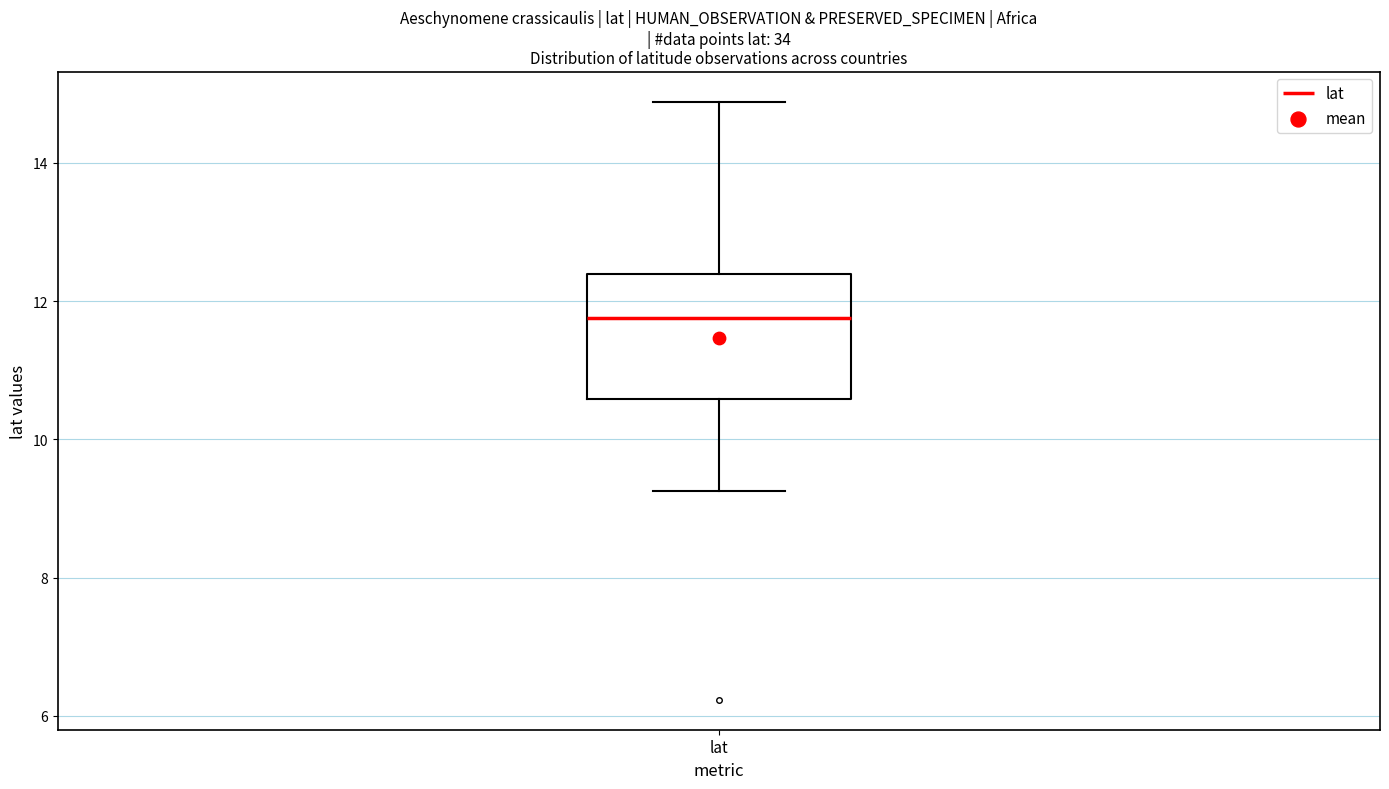

Transcribe this box plot: give where the median line is, the range the box spans, and where the two whiskers end, as read against the y-axis. The values are not printed on the chart, so give them approximately, as read against the axis.

median 11.8, box 10.6 to 12.4, whiskers 9.2 to 14.8